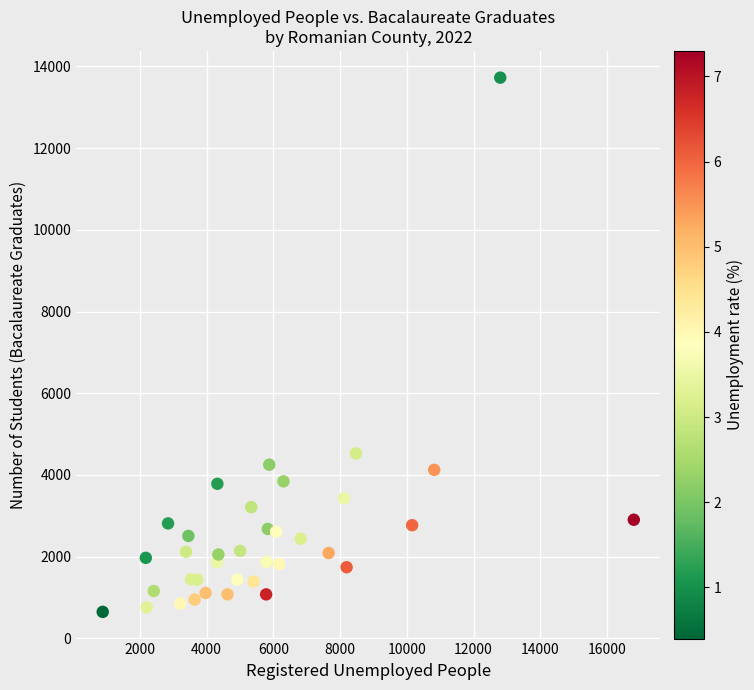

What Y value in the scatter plot is closest to 7186?

4525